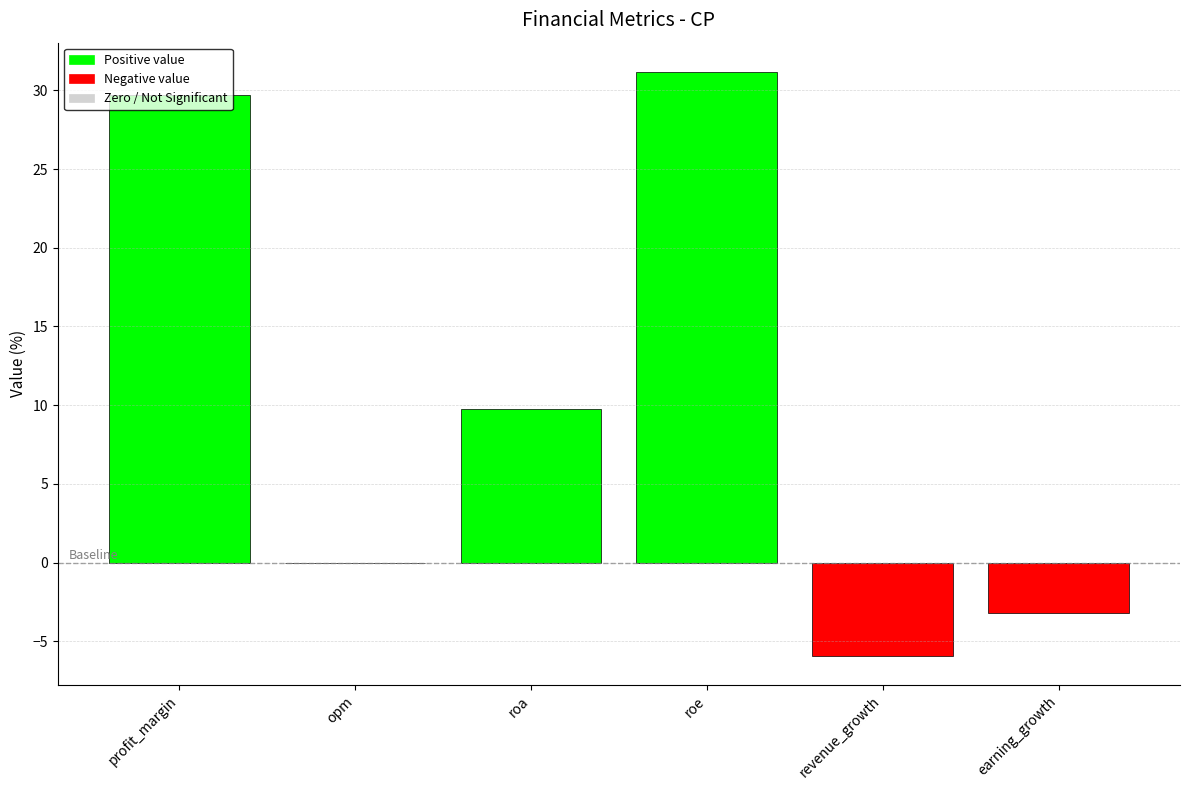

Reading left to right, list all the values displayed in this chart.

29.7	0.0	9.8	31.2	-5.9	-3.2